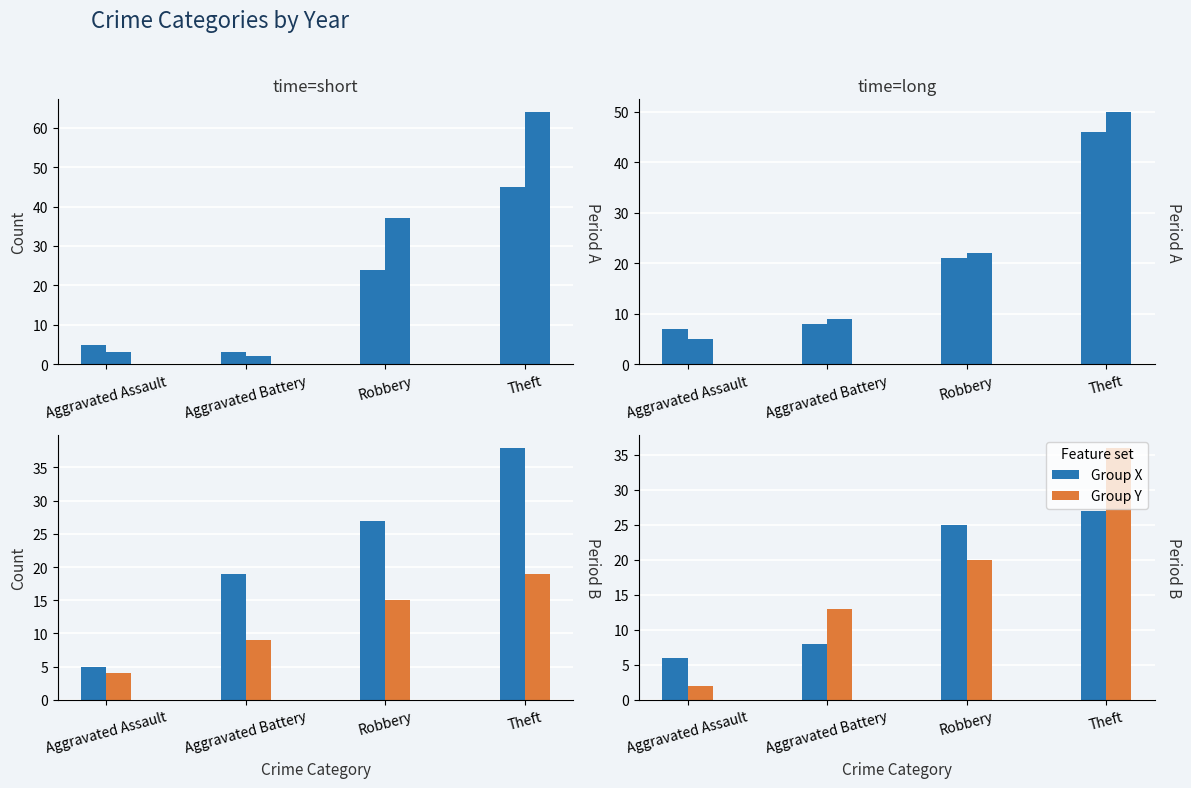

What are all the series names shown in the legend?

Group X, Group Y